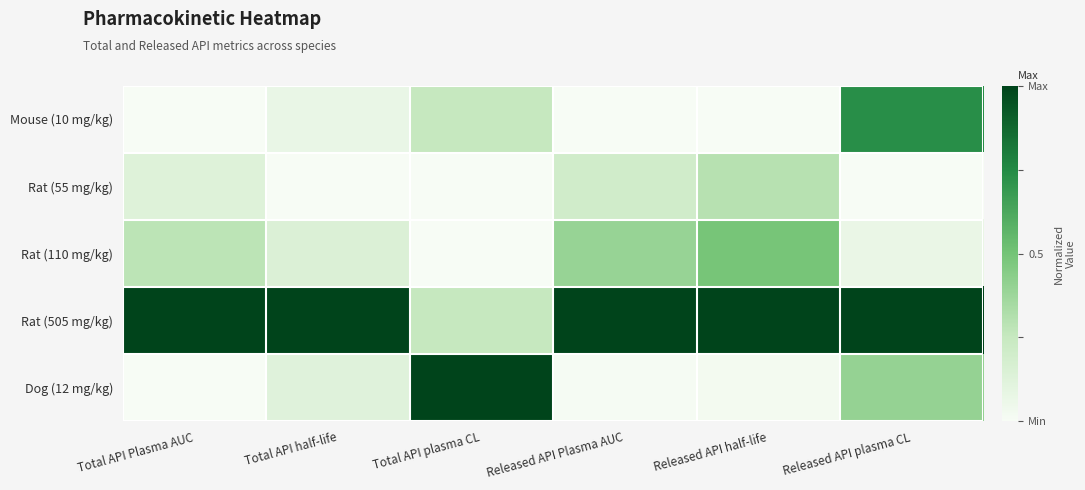

Which series has the largest total across all categories?

Rat (505 mg/kg)